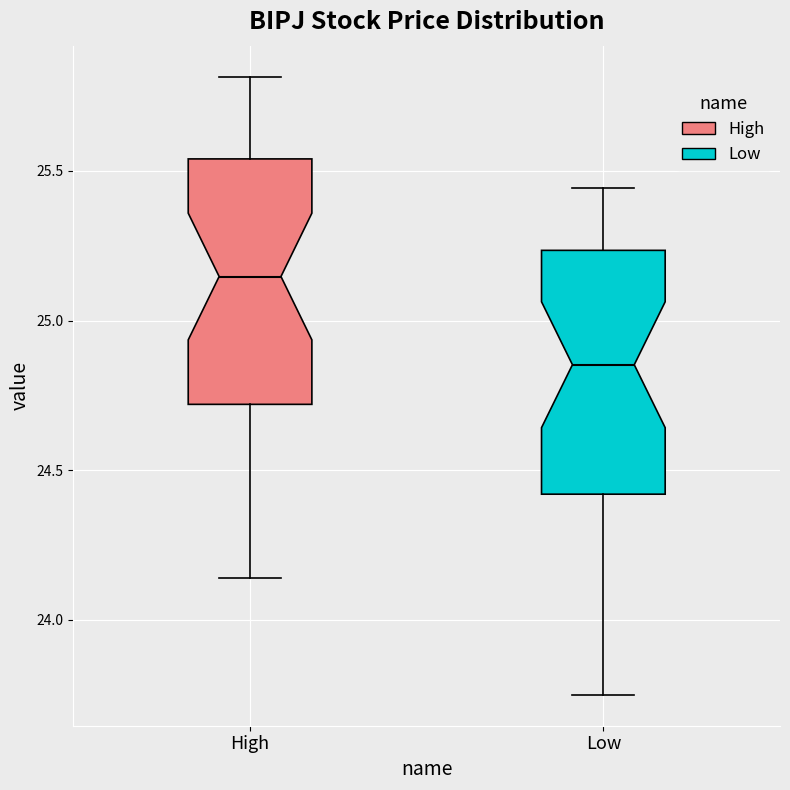

Reading left to right, read every box against the y-axis: the position of its median line, the range the box covers, and the ends of its whiskers. The values are not printed on the chart, so give them approximately, as read against the axis.

High: median 25.15, box 24.70 to 25.55, whiskers 24.15 to 25.80
Low: median 24.85, box 24.40 to 25.25, whiskers 23.75 to 25.45